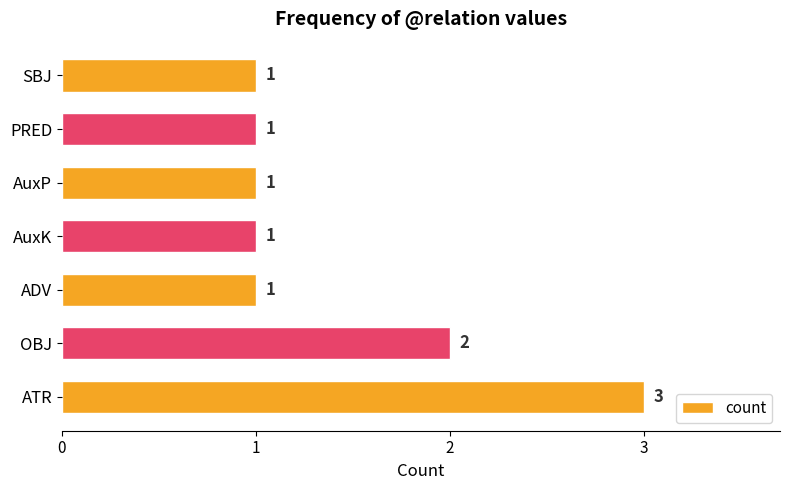

True or false: the data shows 1 at PRED.

True